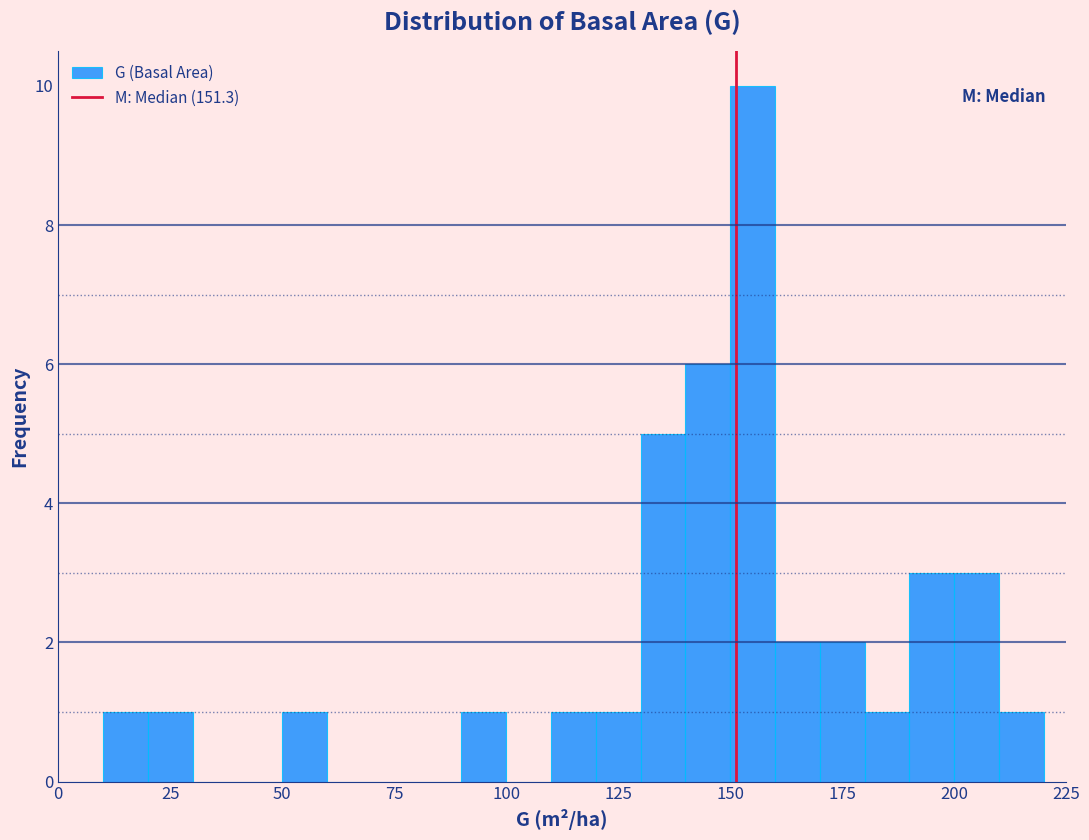

Read against the x-axis, roughly where is the centre of the tallest bar?

155